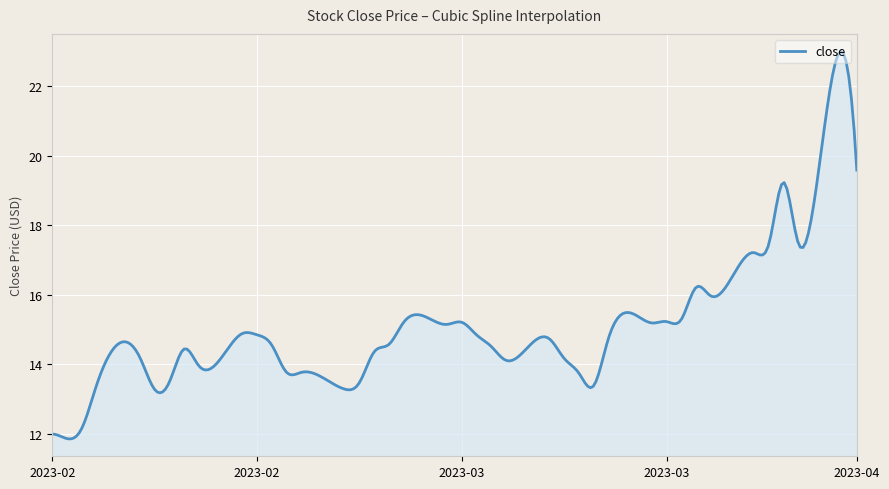

What is the difference between the maximum and minimum values?

11.1